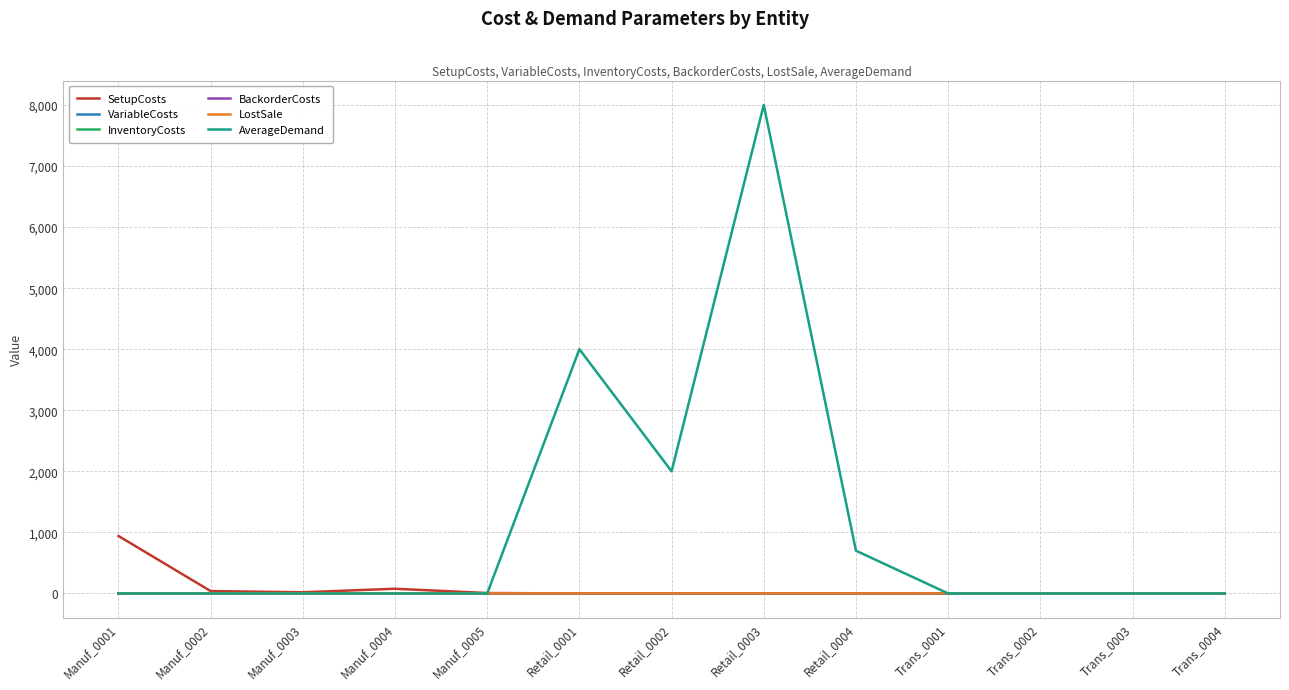

Is it true that SetupCosts equals 0.0 at Retail_0003?

True